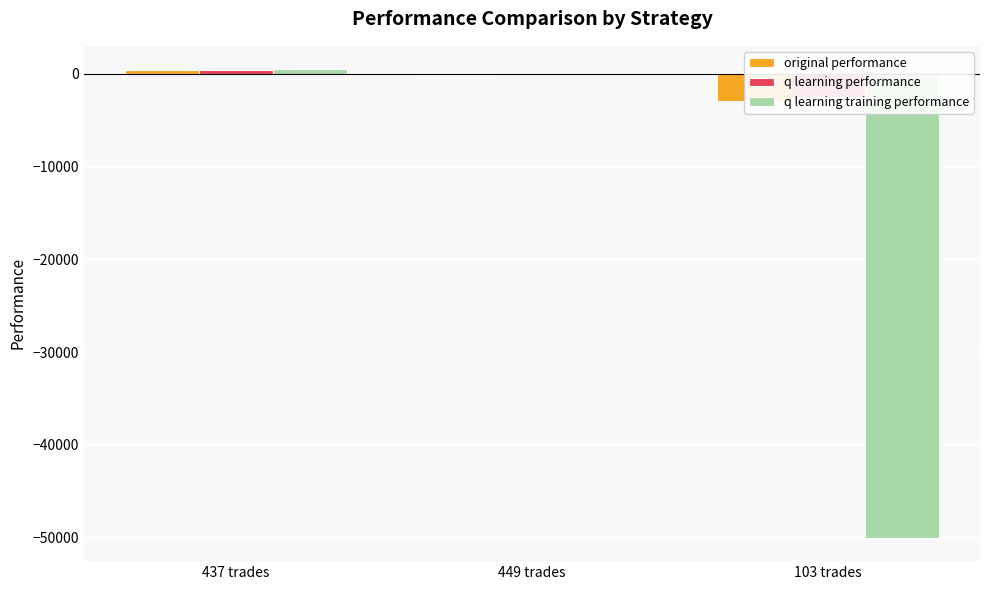

Is the value of q learning performance at 449 trades greater than the value of q learning training performance at 103 trades?

Yes